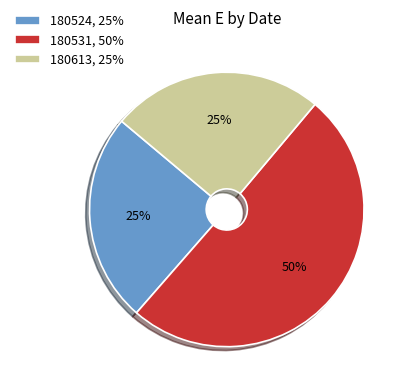

To the nearest percent, what is the difference between the 180531, 50% and 180613, 25% slice percentages?

25%